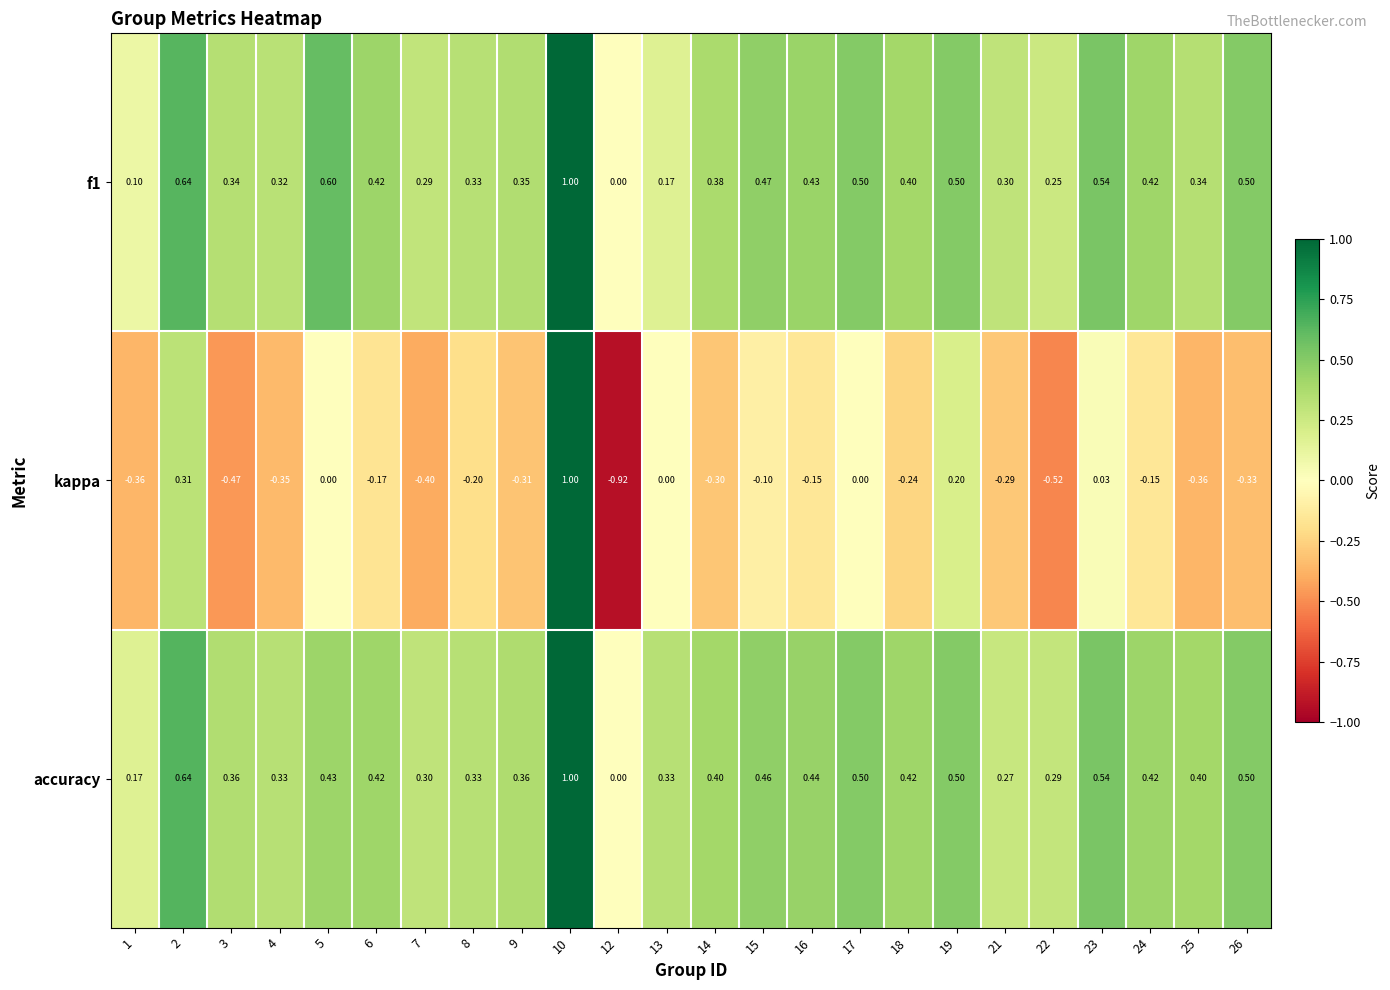

Between 7 and 9, which series saw the biggest shift?

kappa